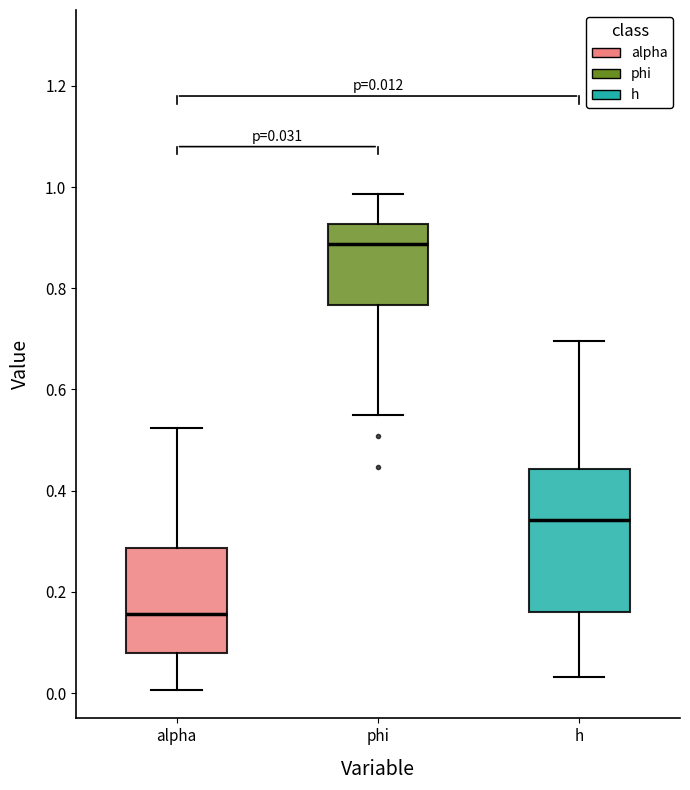

Which box is the tallest, from its lower edge to its upper edge?

h